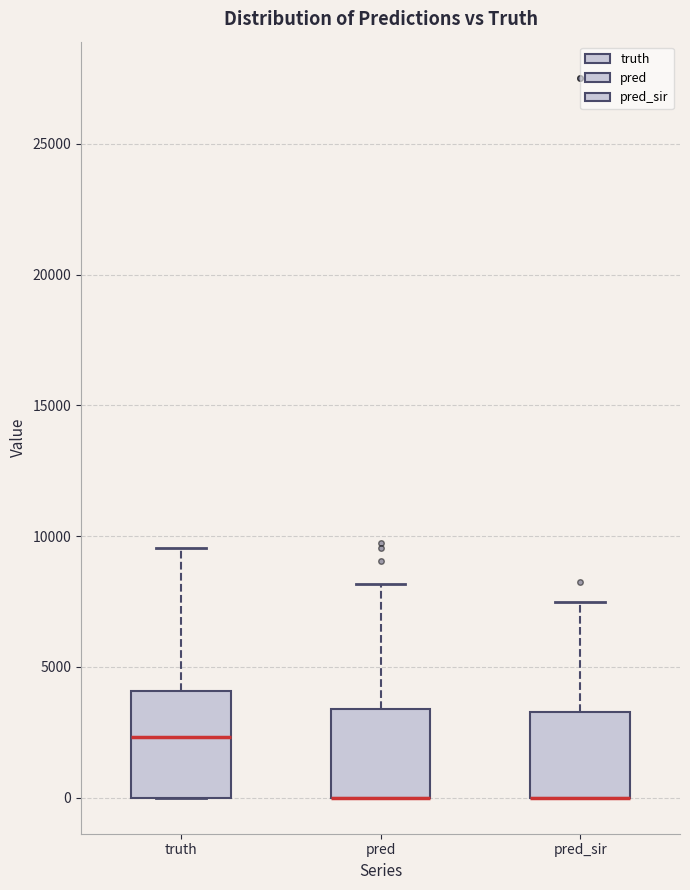

Where is the lower edge of the box for pred on the y-axis? The values are not printed on the chart, so give them approximately, as read against the axis.

0